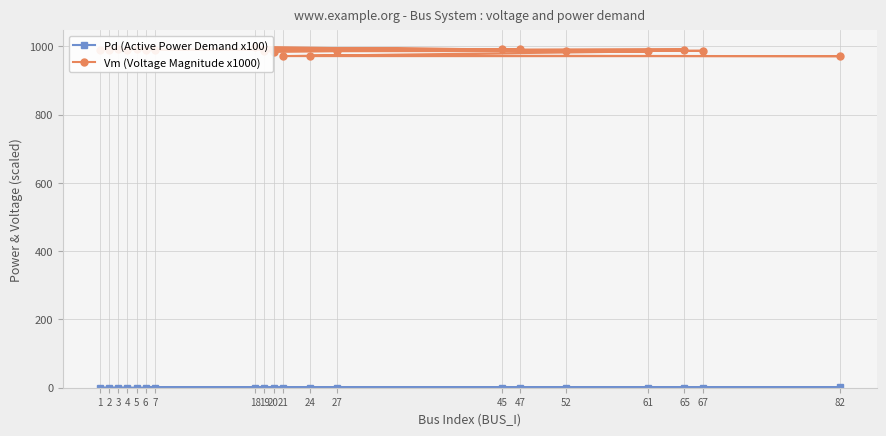

At how many categories does at least one series exceed 910?

20